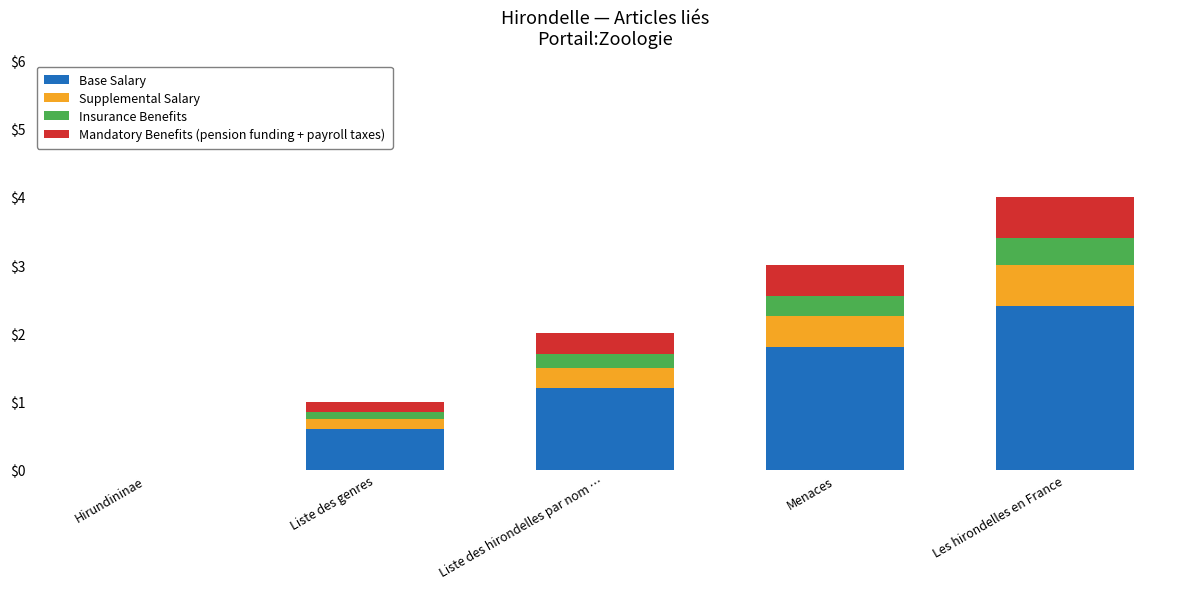

At which category is the sum across all series the highest?

Les hirondelles en France